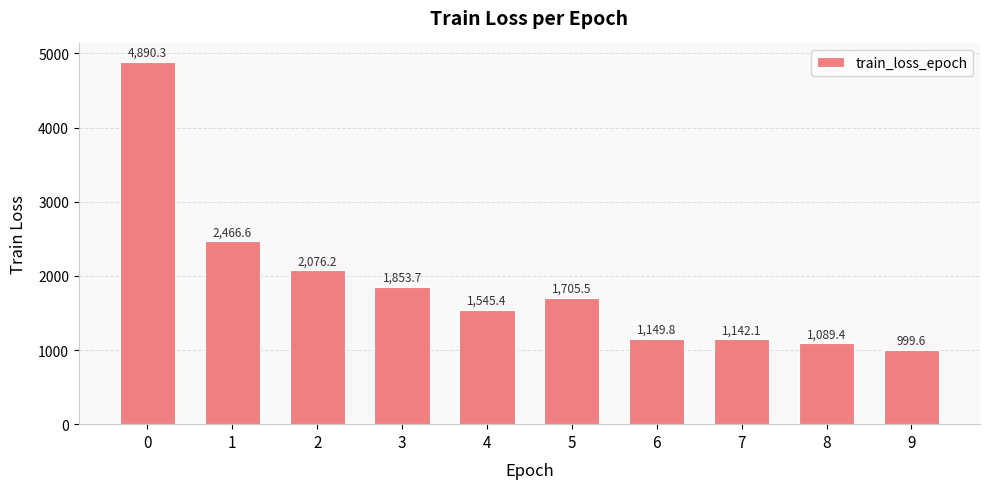

How many categories are shown in the chart?

10